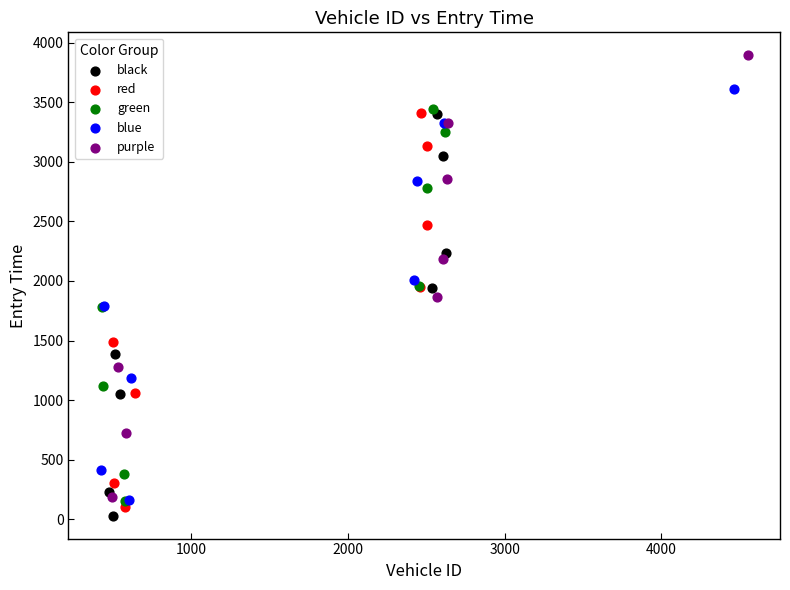

Which series has the widest spread of Y values?

purple